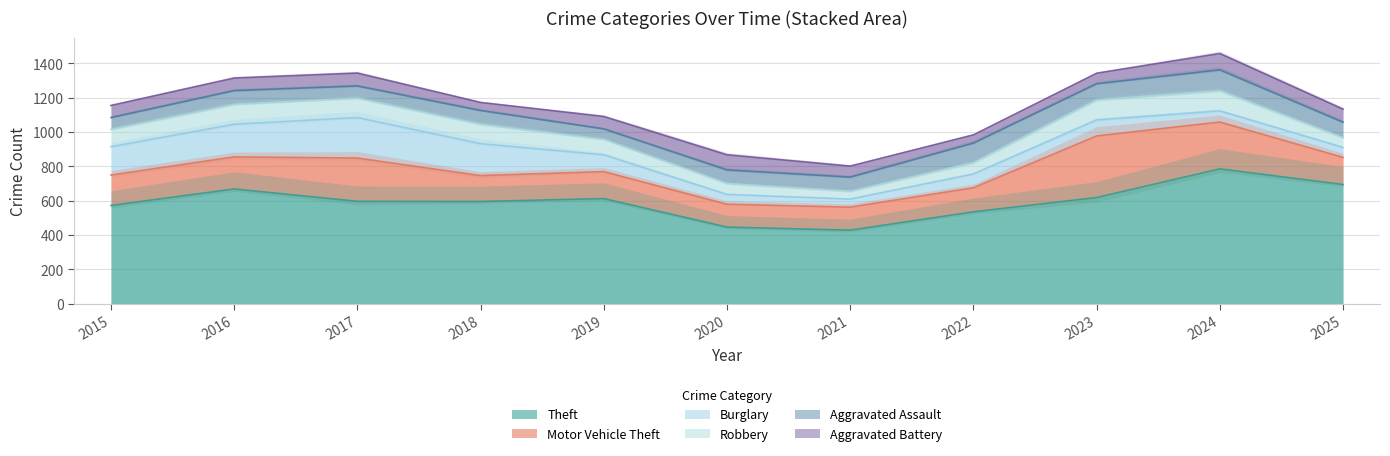

What is the sum of all Aggravated Assault values?

940